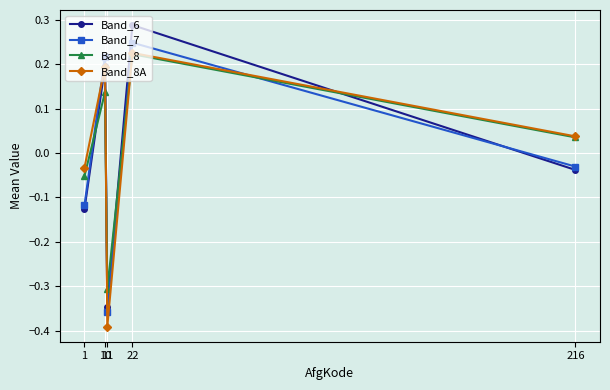

What is the difference between the maximum and second lowest values in the Band_6 series?

0.4